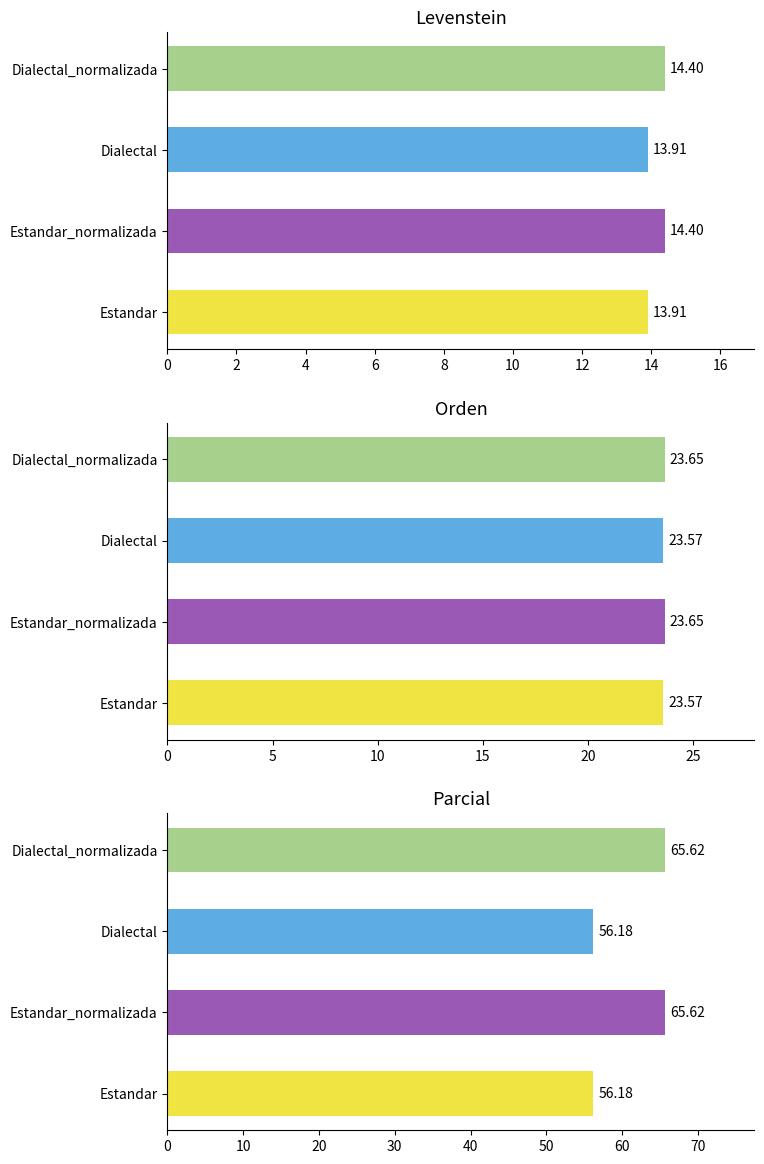

At how many categories does at least one series exceed 29?

4